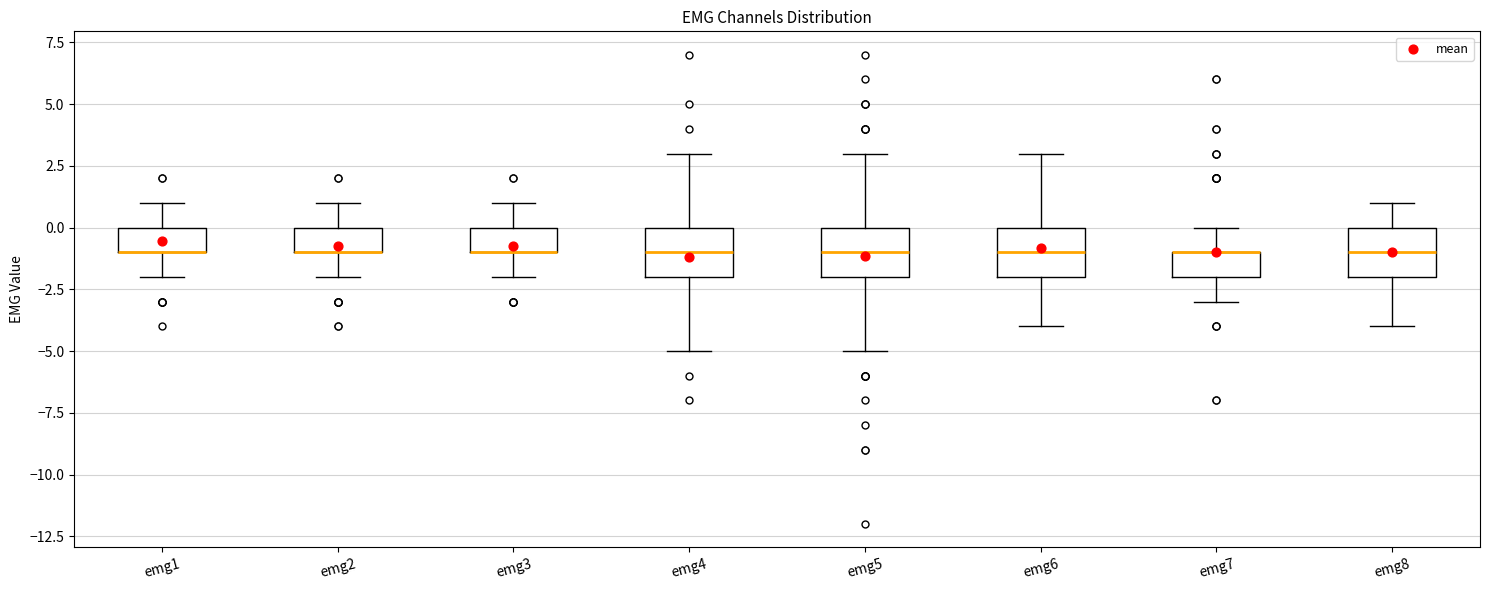

Where is the lower edge of the box for emg1 on the y-axis? The values are not printed on the chart, so give them approximately, as read against the axis.

-1